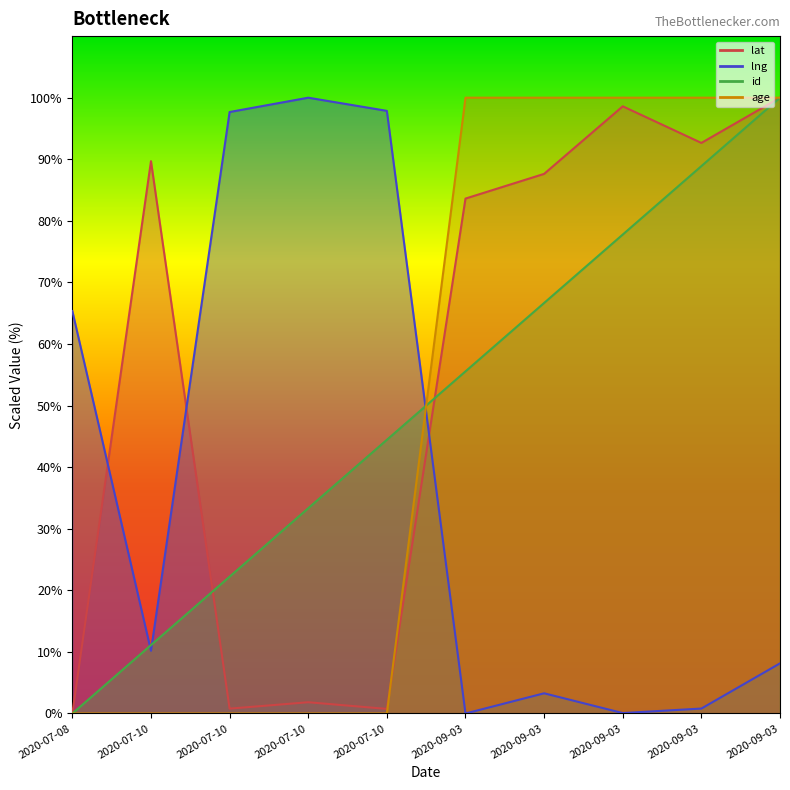

The lat series shows 1.8 at 2020-07-10. True or false?

True